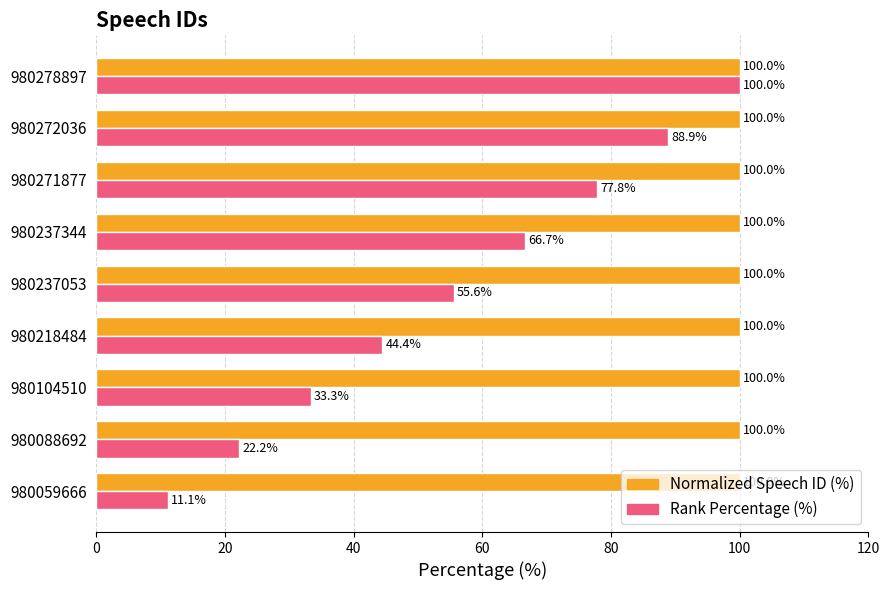

What are all the series names shown in the legend?

Normalized Speech ID (%), Rank Percentage (%)